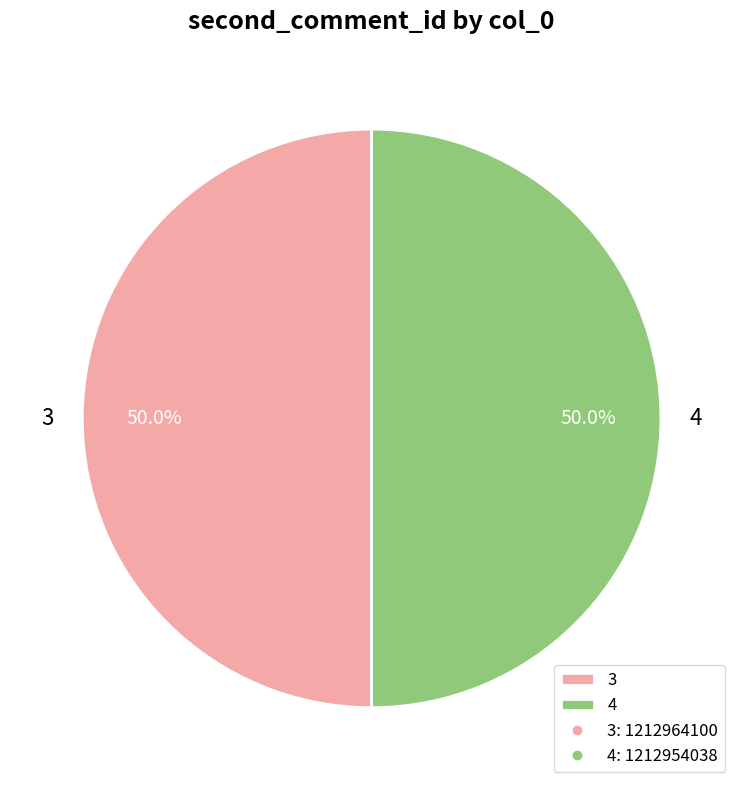

What is the ratio of the value at 4 to the value at 3?

1.0